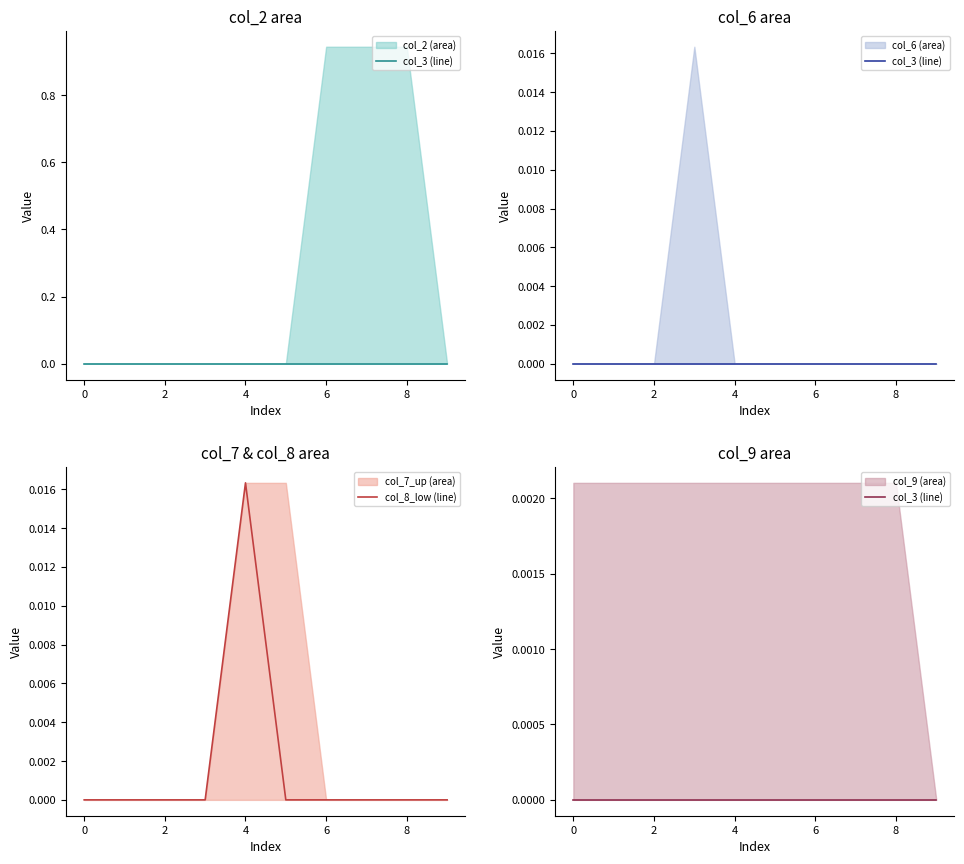

True or false: col_8_low (line) and col_3 (line) intersect in this chart.

False